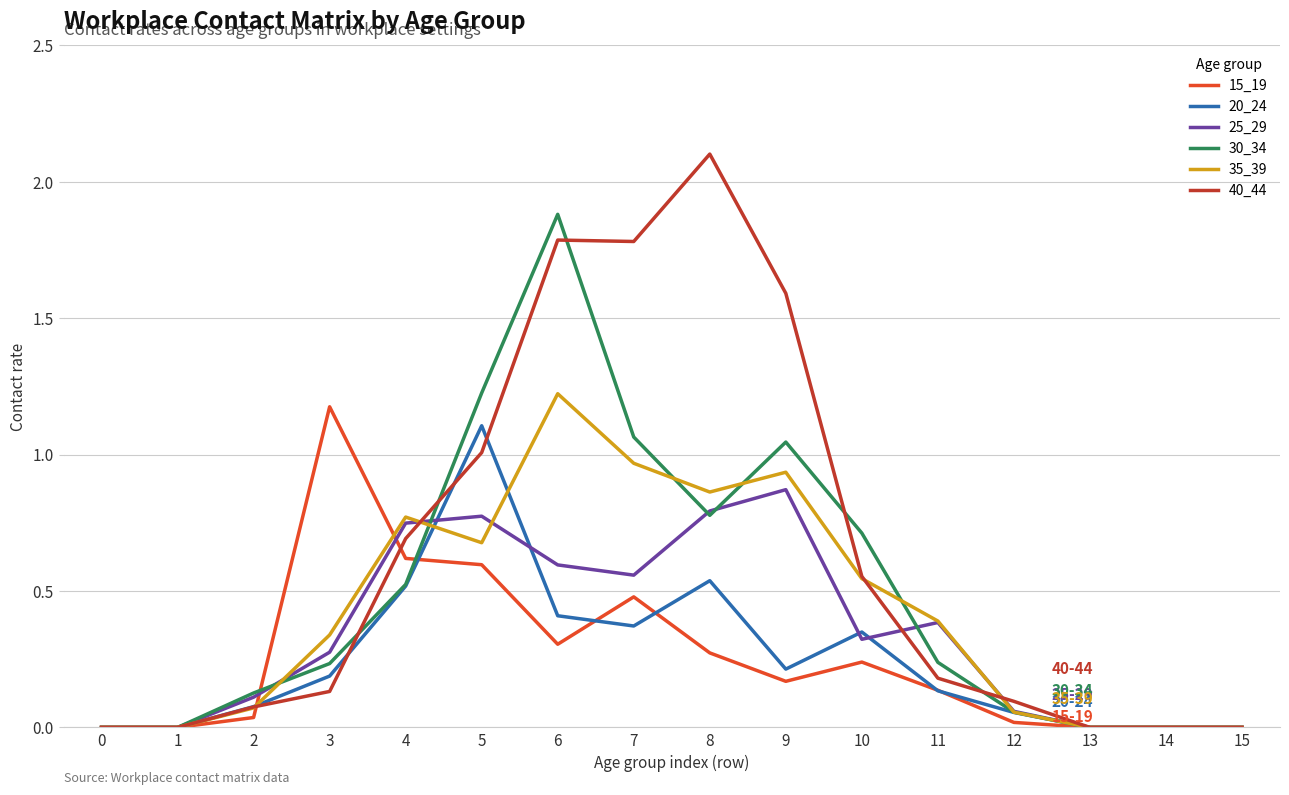

The value of 15_19 at 15 is 0.0. True or false?

True